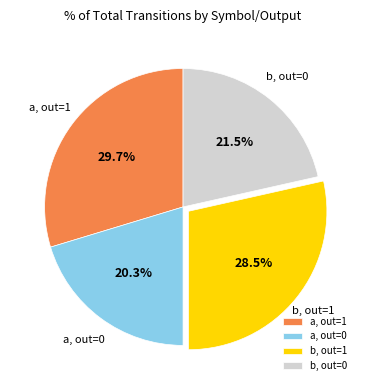

What is the total percentage of b, out=1 and a, out=0?

48.8%